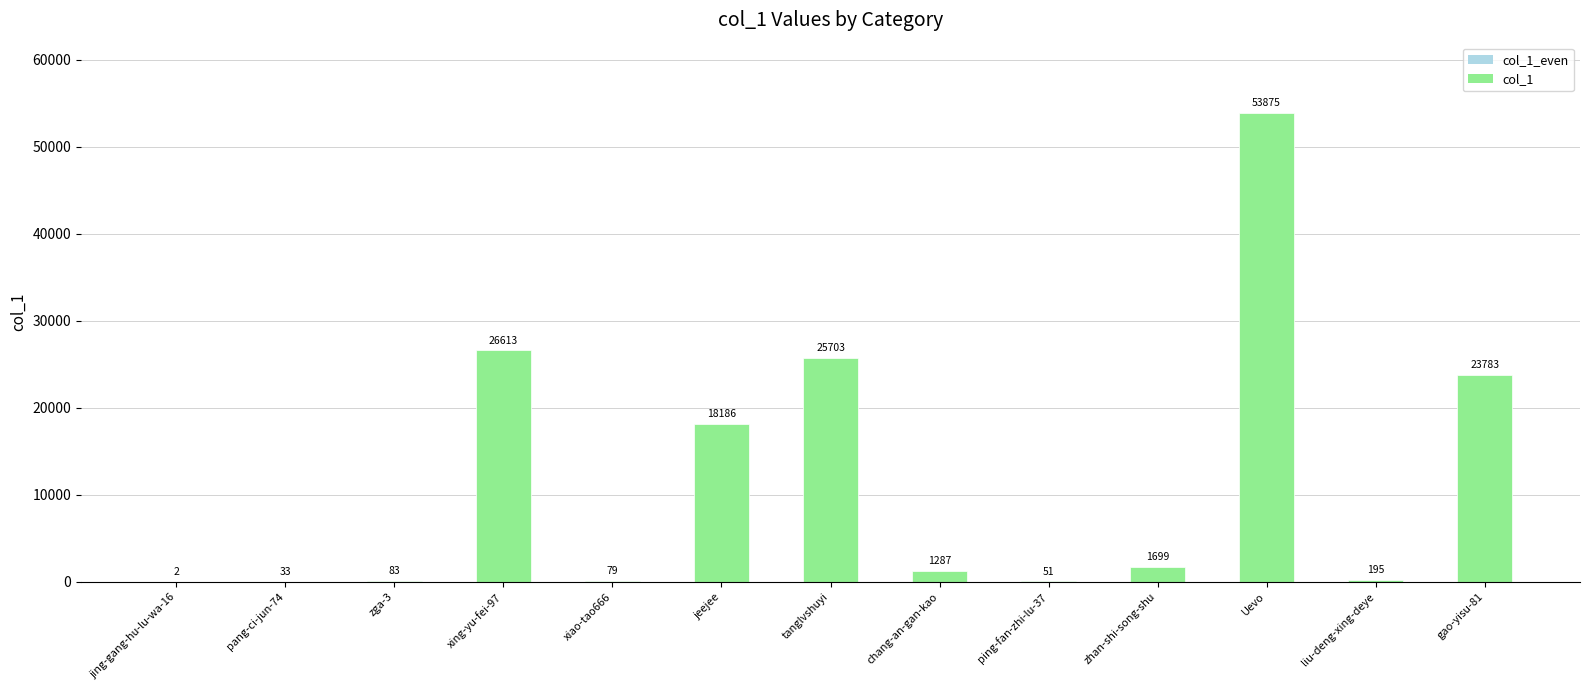

At which label is the value closest to 26938?

xing-yu-fei-97